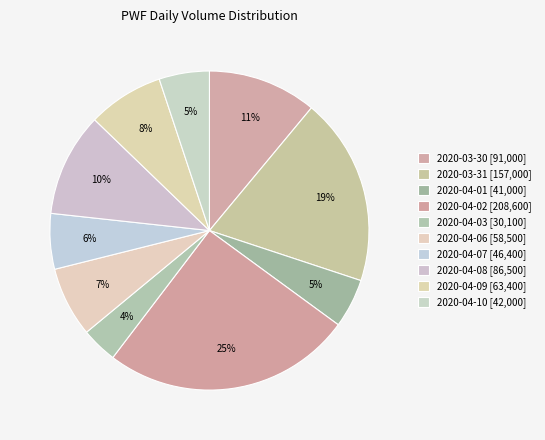

What percentage is the 2020-04-10 slice, to the nearest percent?

5%